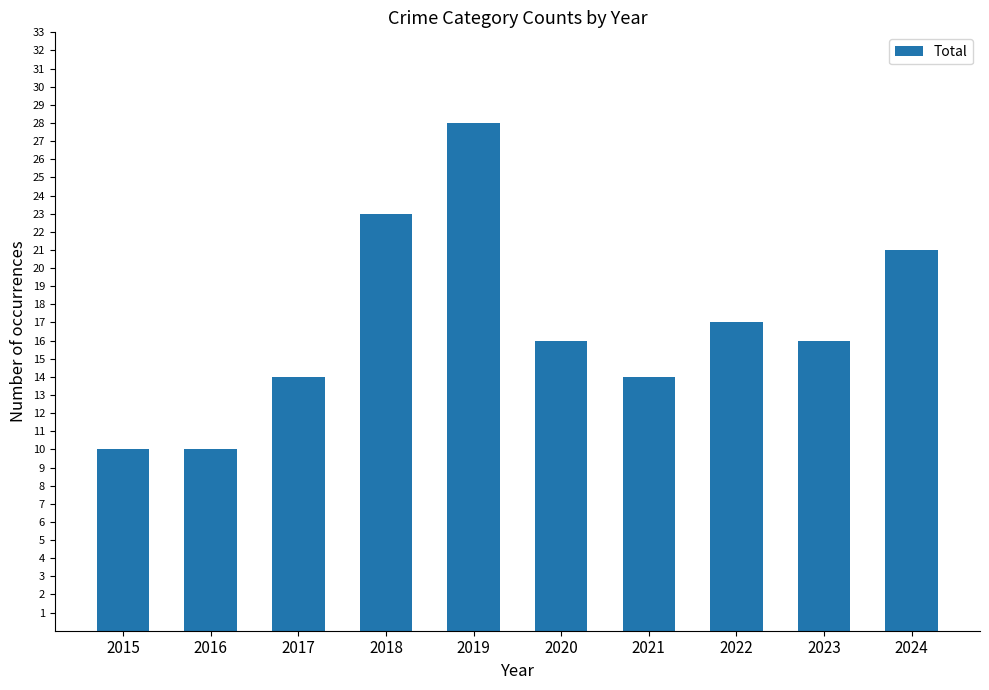

Which has a higher value, 2020 or 2016?

2020